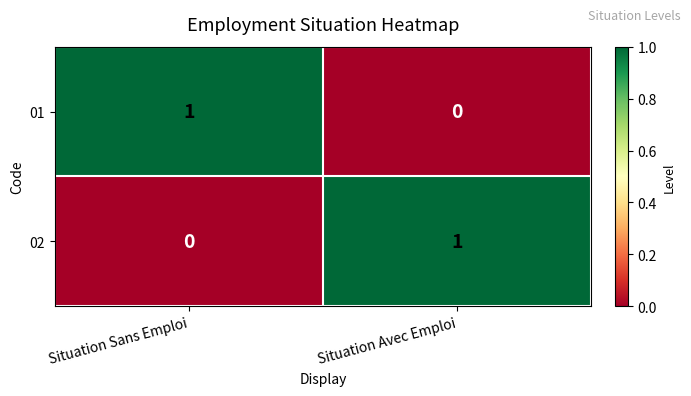

What is the difference between the highest and lowest values at Situation Avec Emploi?

1